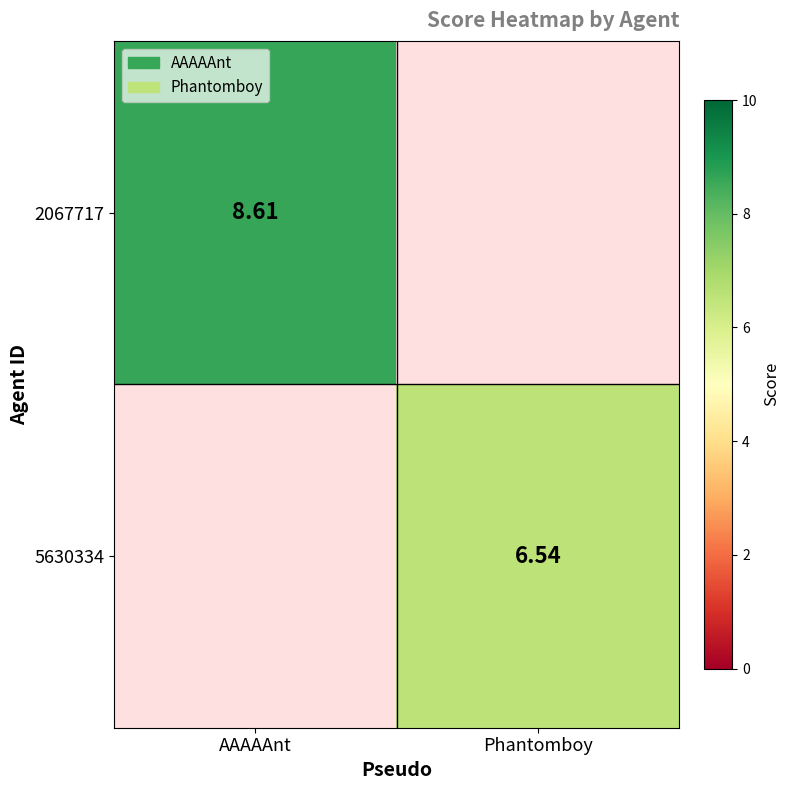

At which category does the chart reach its peak across all series?

AAAAAnt